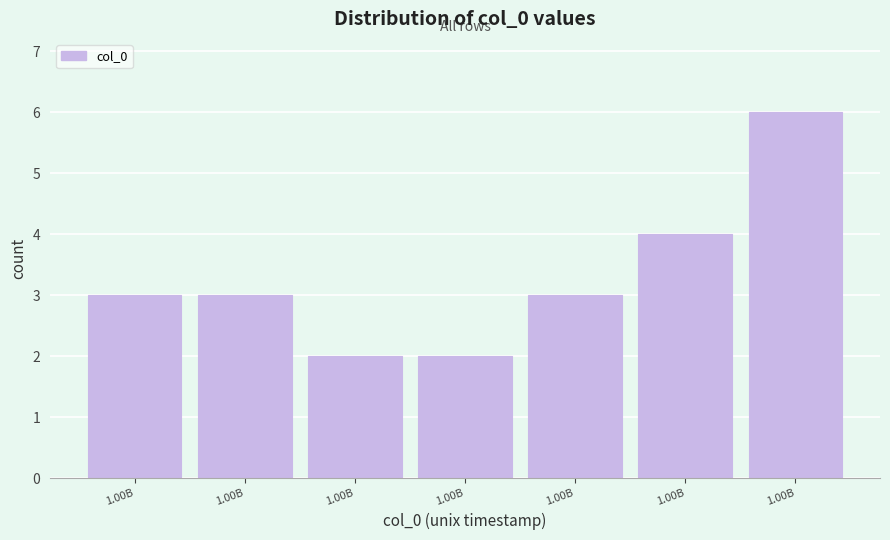

How many data points does each series have?

7